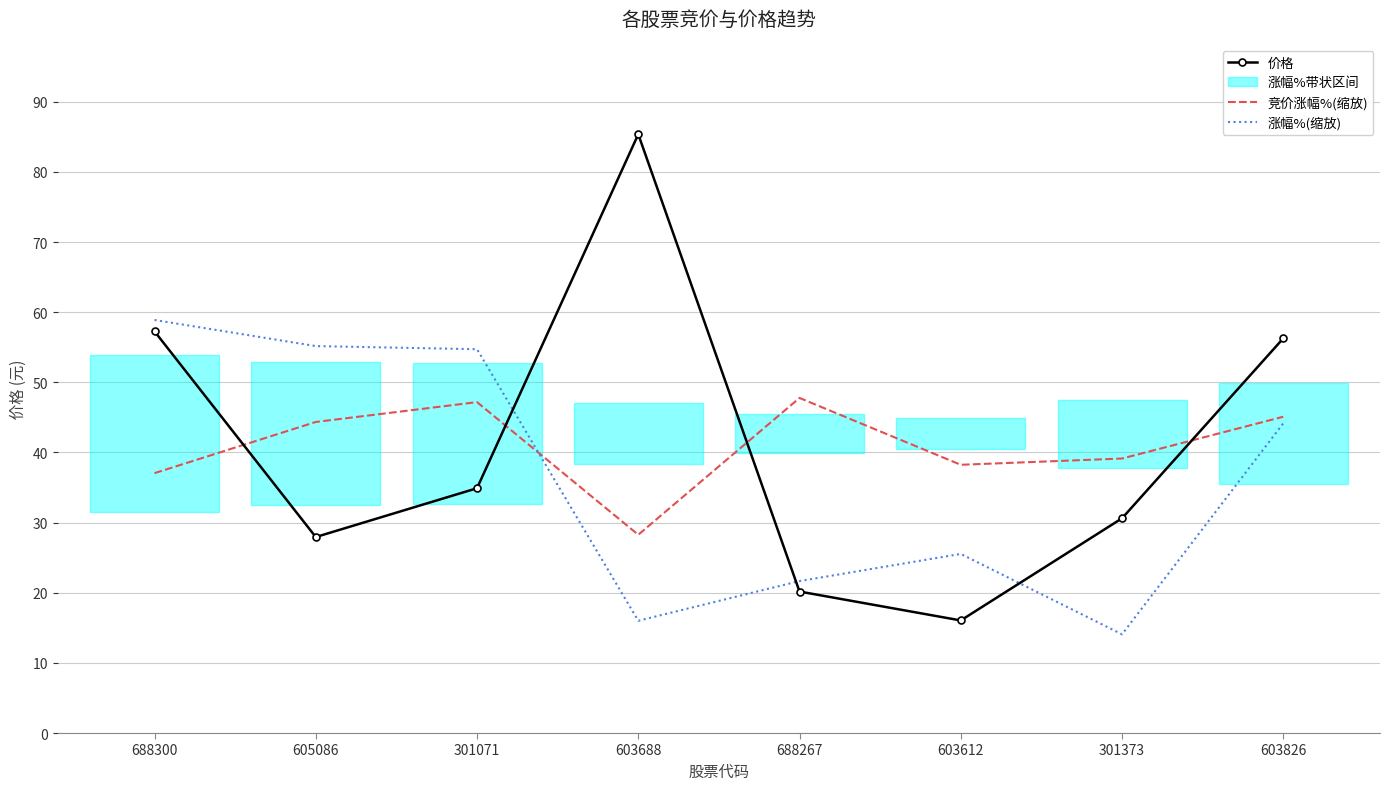

What is the sum of all 价格 values?

328.6